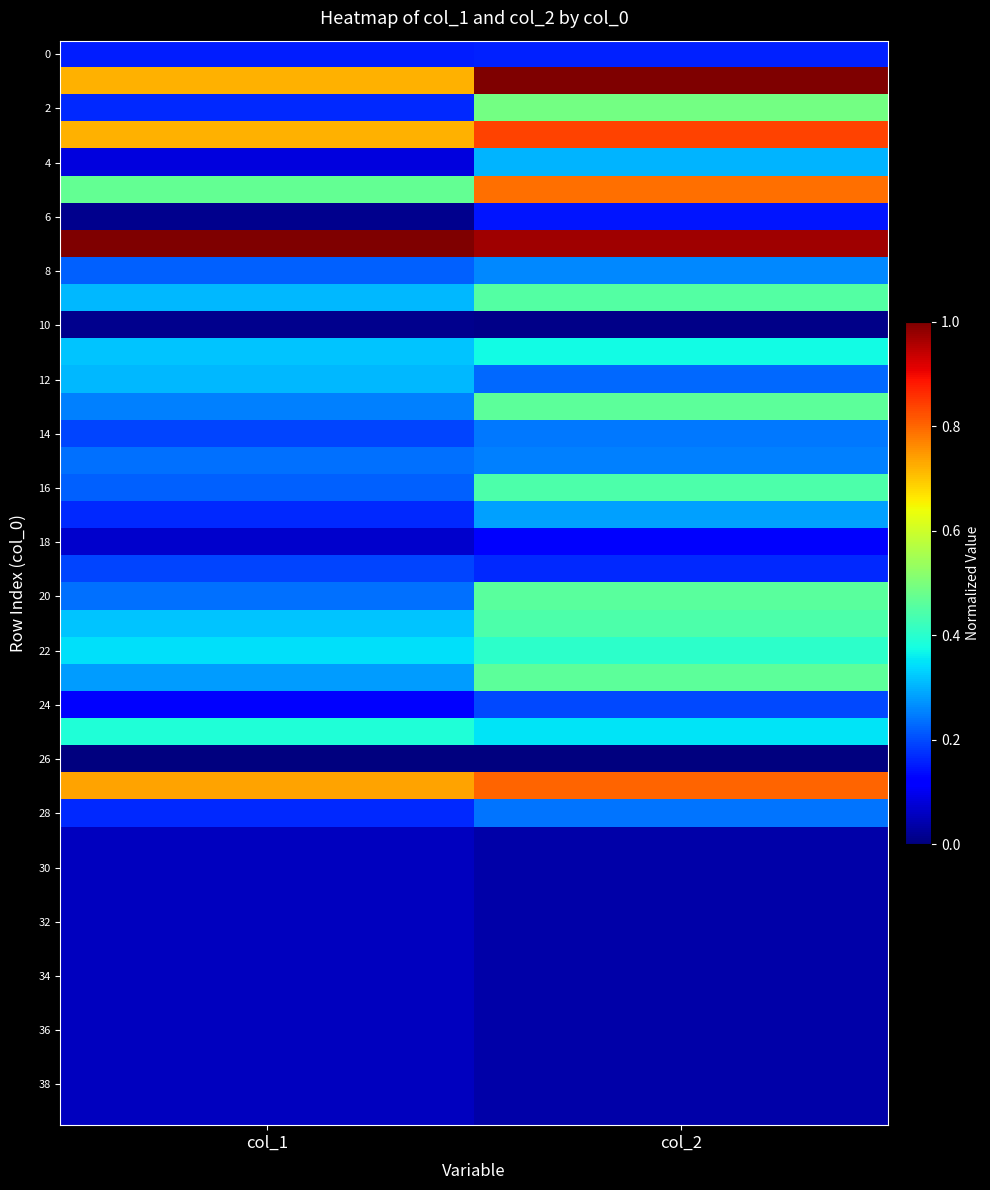

How many data points does each series have?

2